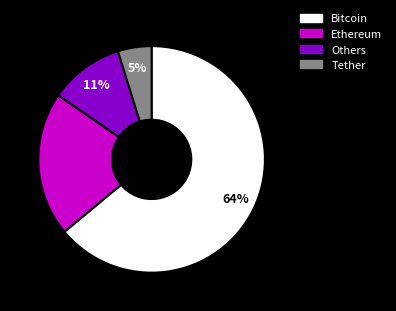

Is the sum of Tether and Others greater than half?

No